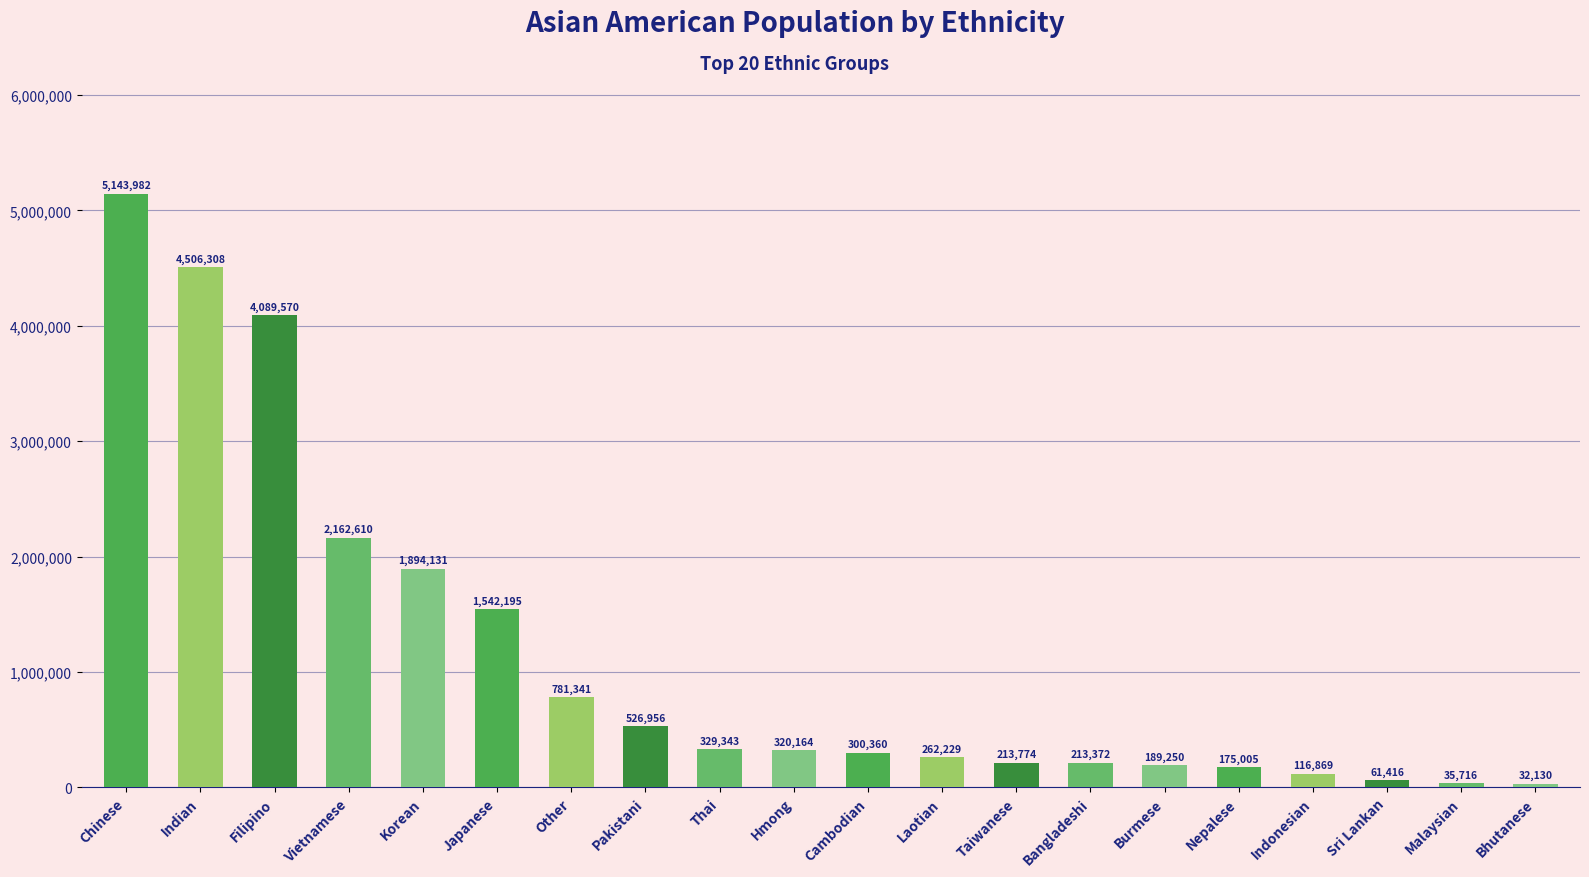

What position from the left is Sri Lankan?

18